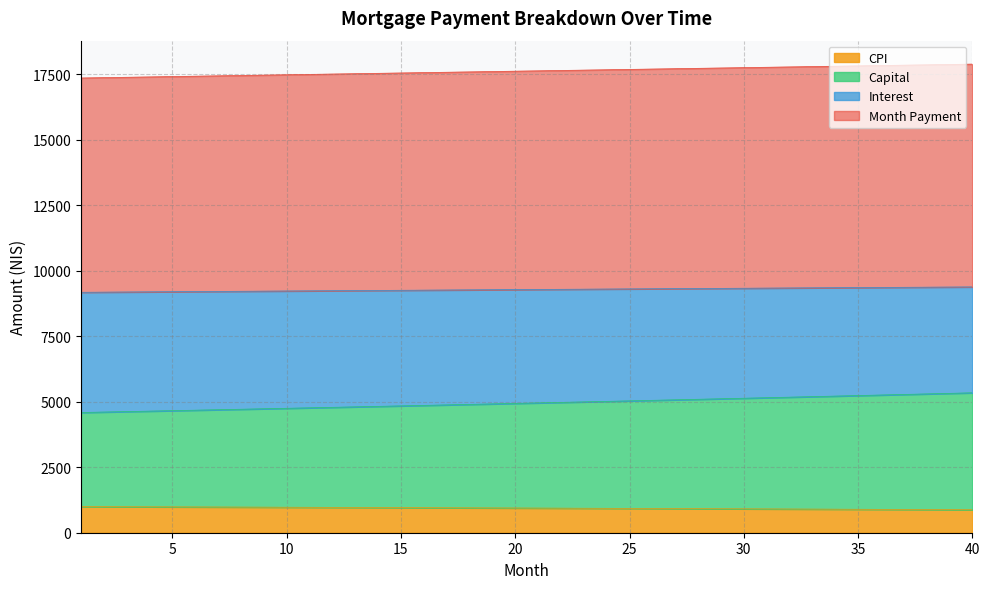

What is the lowest value of the CPI series?

877.3